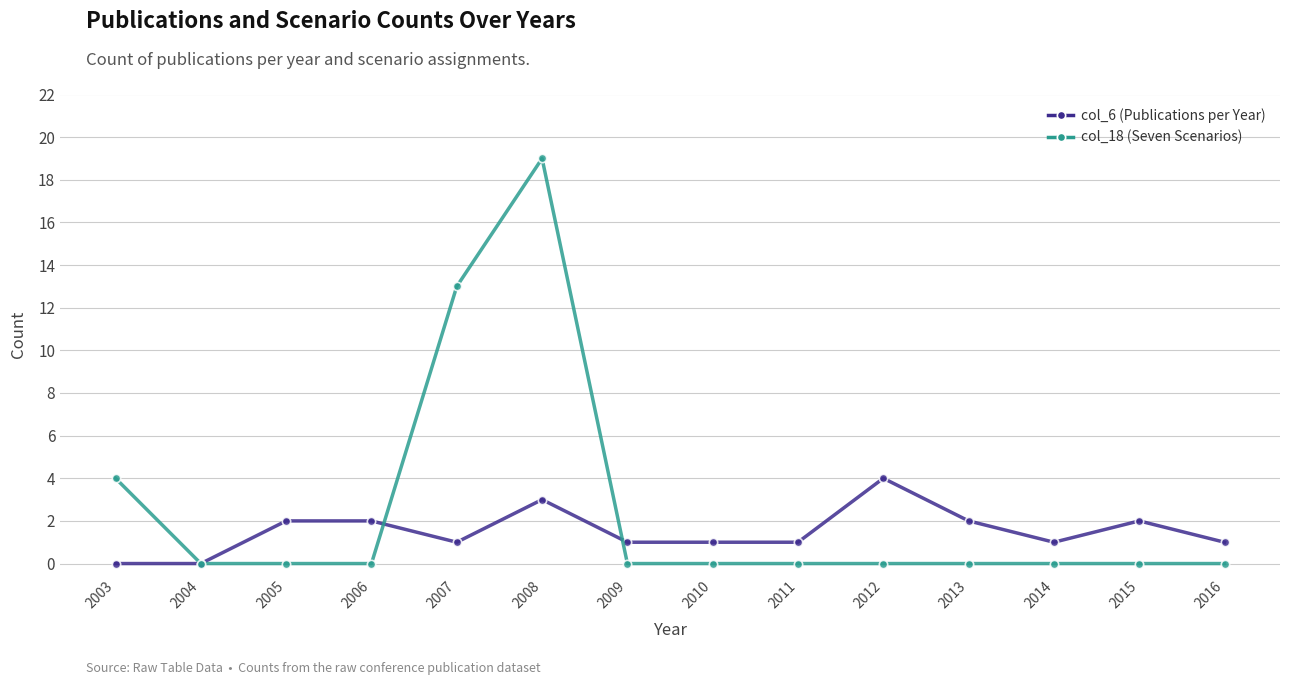

Is this an area chart (filled region under the line)?

No